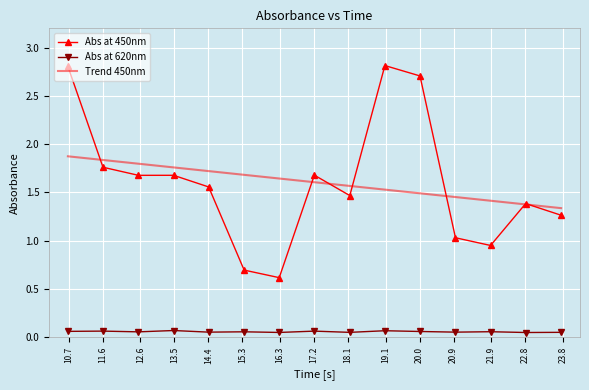

List the series in order of their overall mean, lowest first.

Abs at 620nm, Abs at 450nm